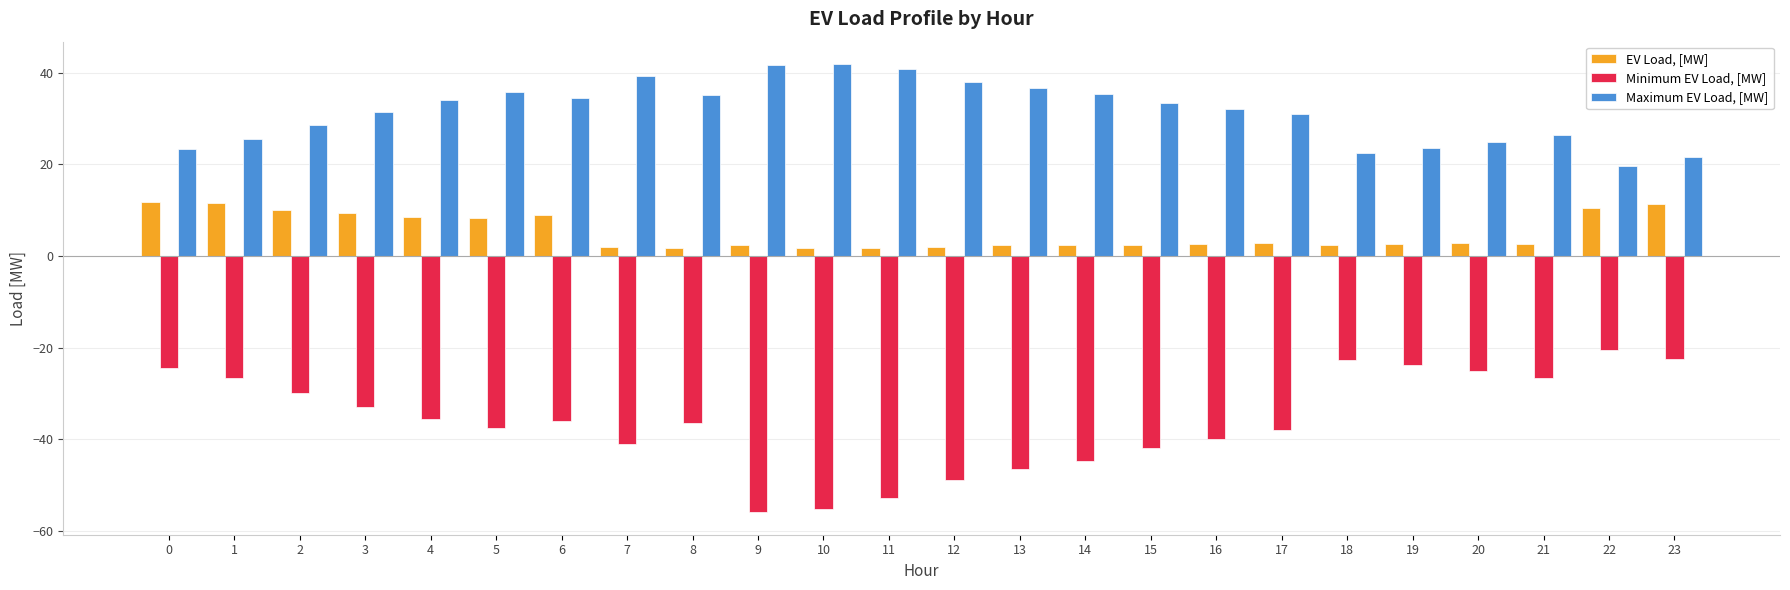

Which series has the largest range (max minus min)?

Minimum EV Load, [MW]